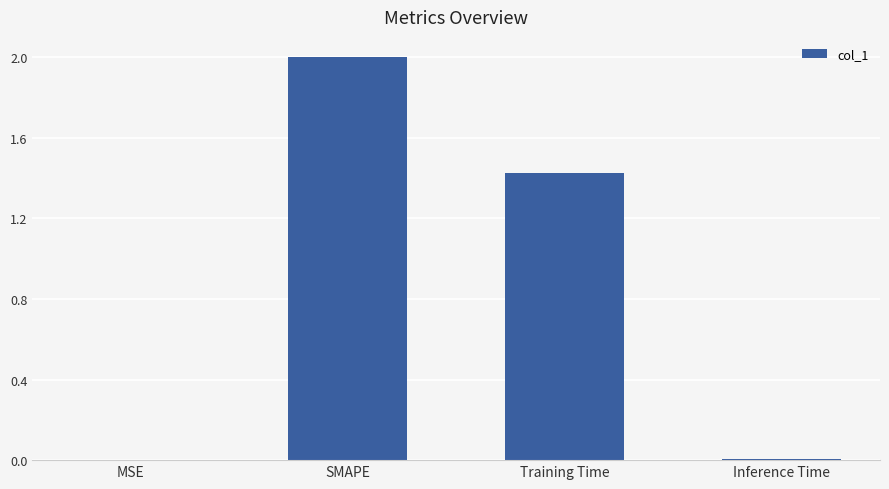

True or false: the data shows 0.8 at Training Time.

False